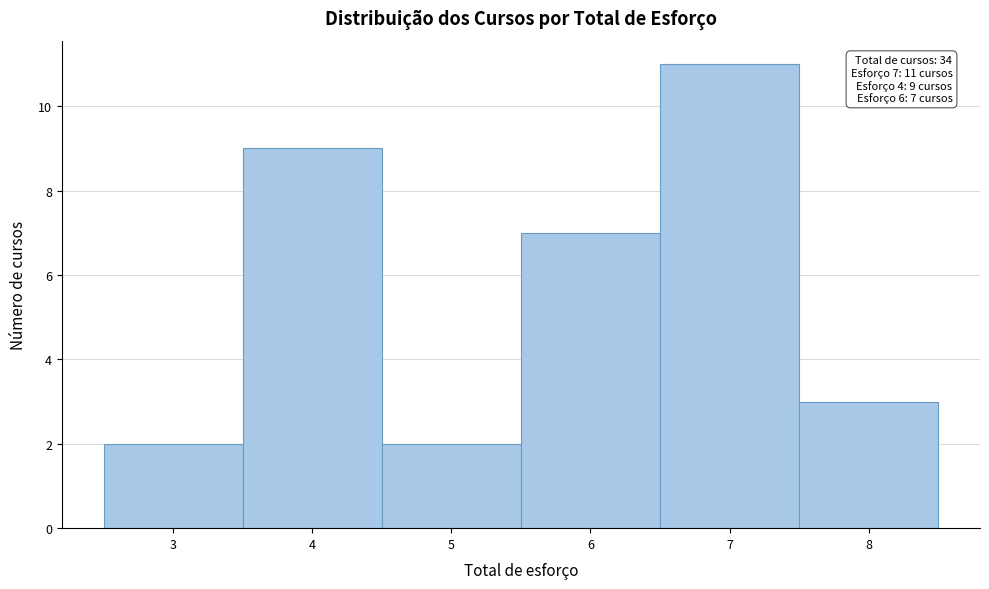

Over which range of the x-axis is the bar tallest?

6.5 to 7.5